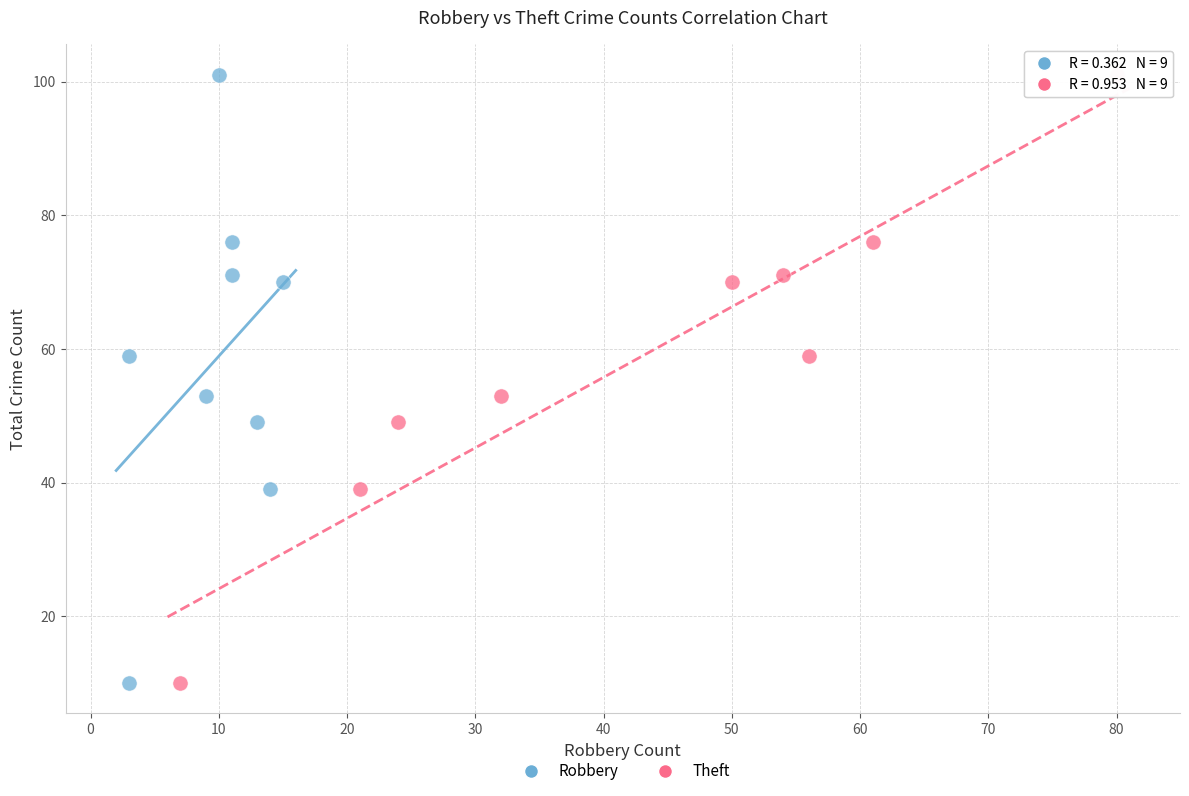

What are all the series names shown in the legend?

Robbery, Theft